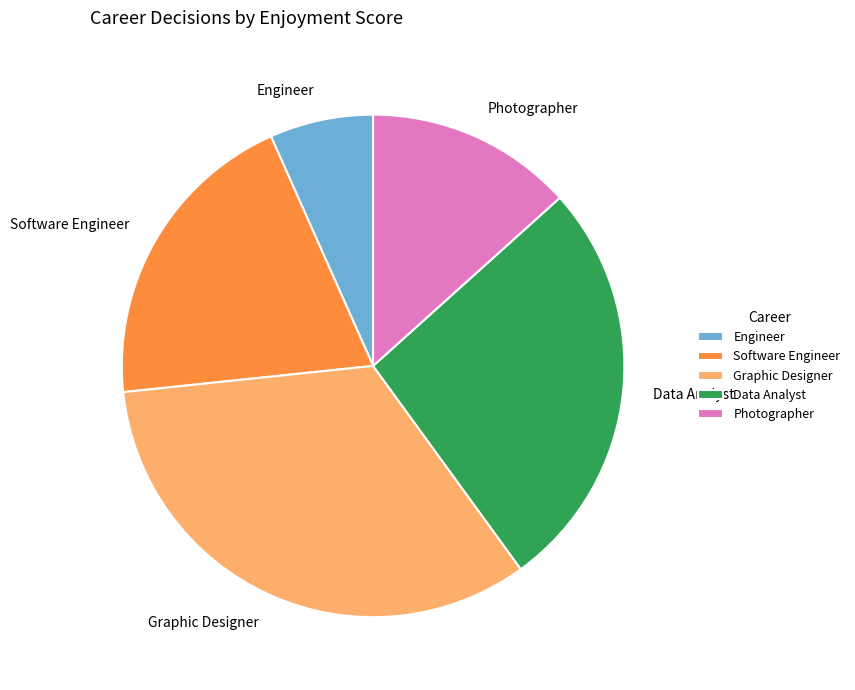

How many segments does this pie chart have?

5